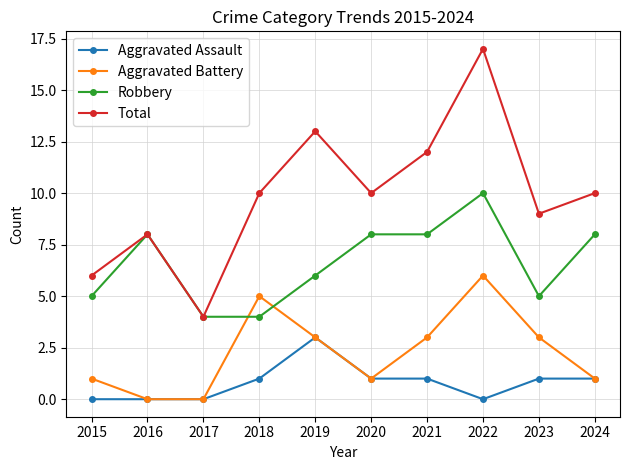

Rank the series at 2022 from lowest to highest value.

Aggravated Assault, Aggravated Battery, Robbery, Total